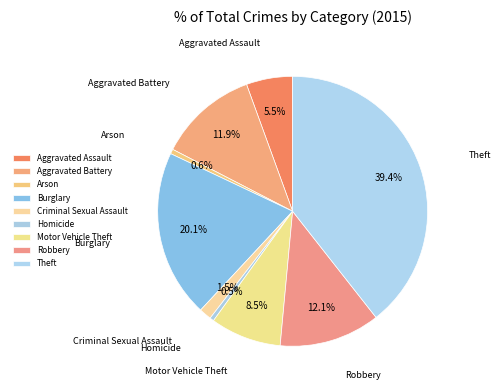

Between Motor Vehicle Theft and Aggravated Battery, which is larger?

Aggravated Battery